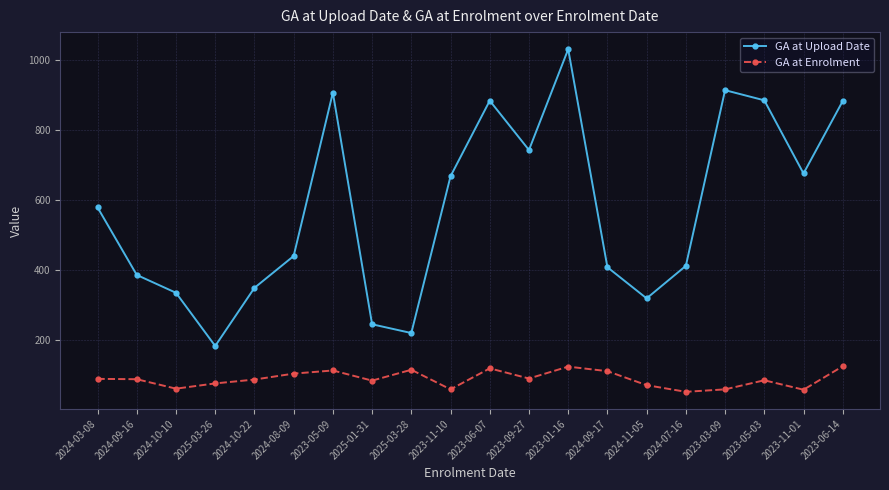

What are all the series names shown in the legend?

GA at Upload Date, GA at Enrolment